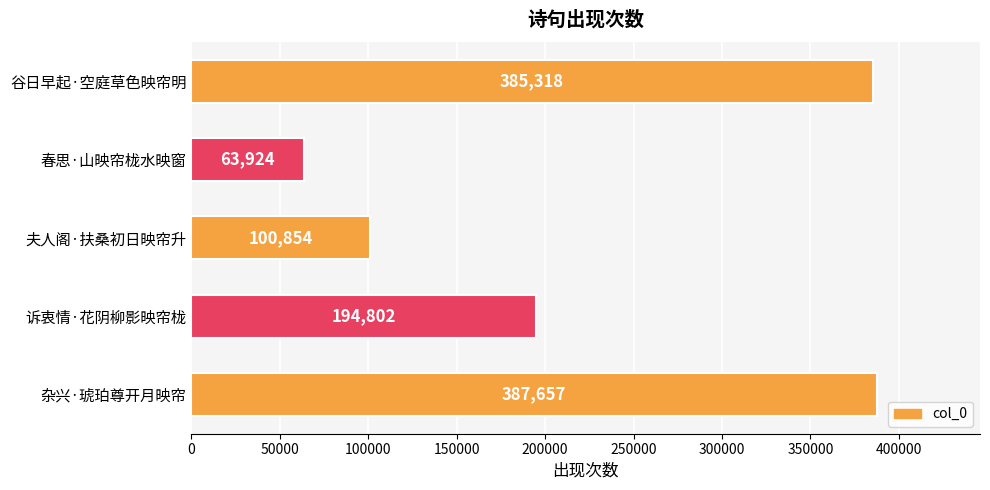

The value at 诉衷情·花阴柳影映帘栊 is 194802. True or false?

True